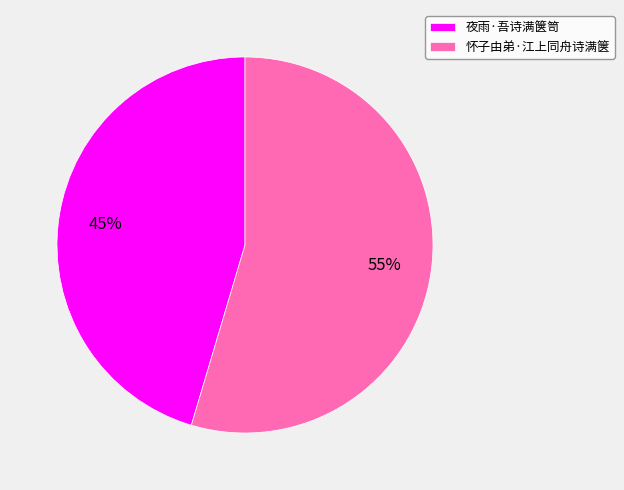

Is it true that 夜雨·吾诗满箧笥 is 55% of the pie?

False